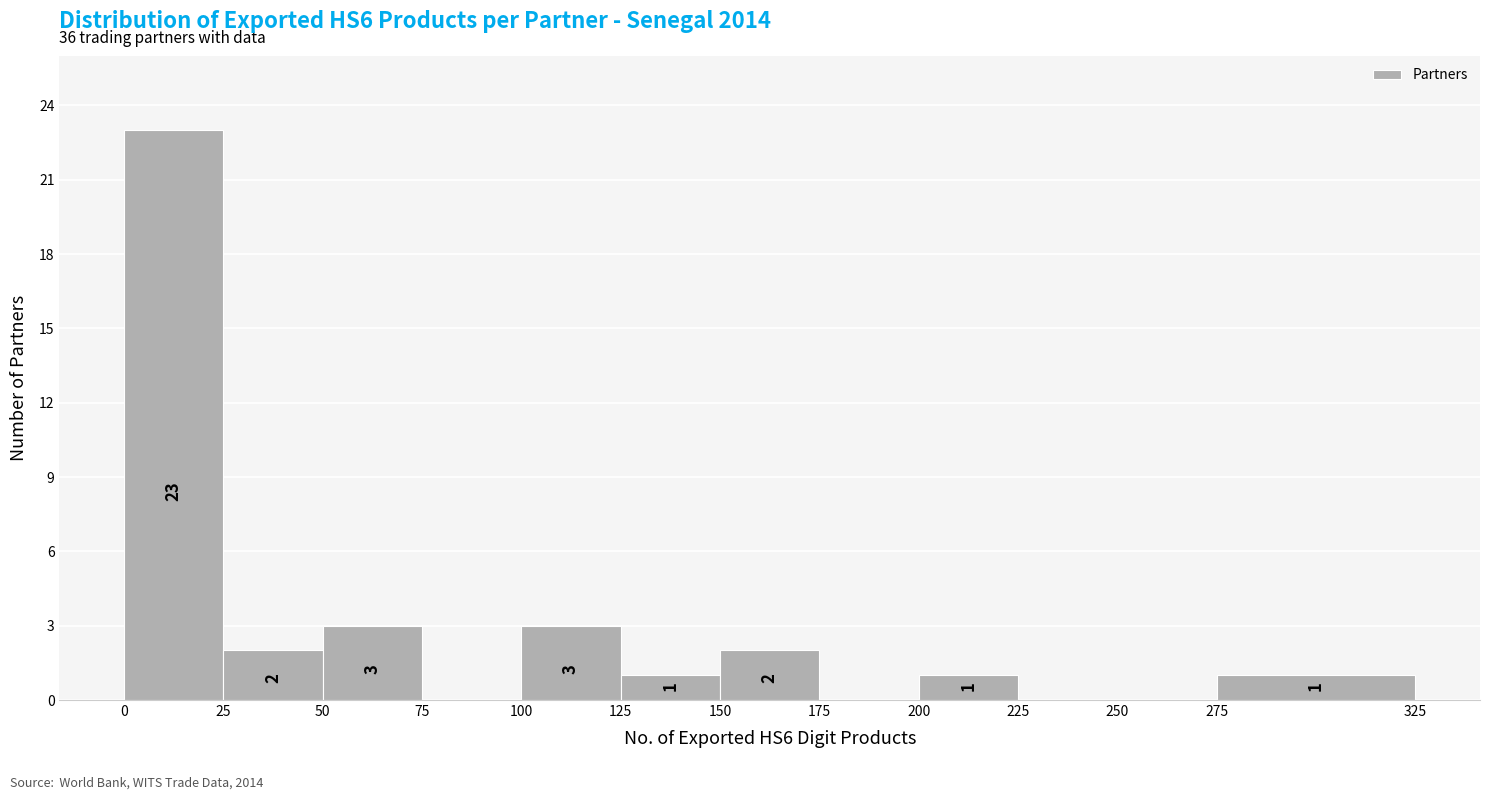

Over which range of the x-axis is the bar tallest?

0 to 25